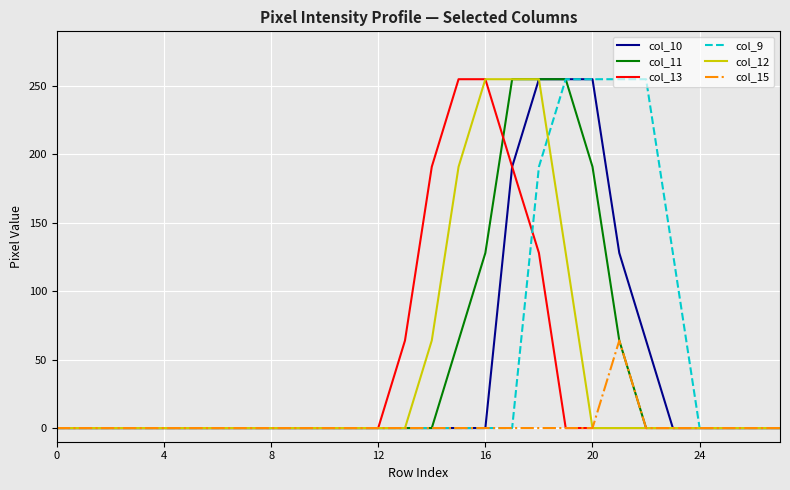

What is the greatest value displayed?

255